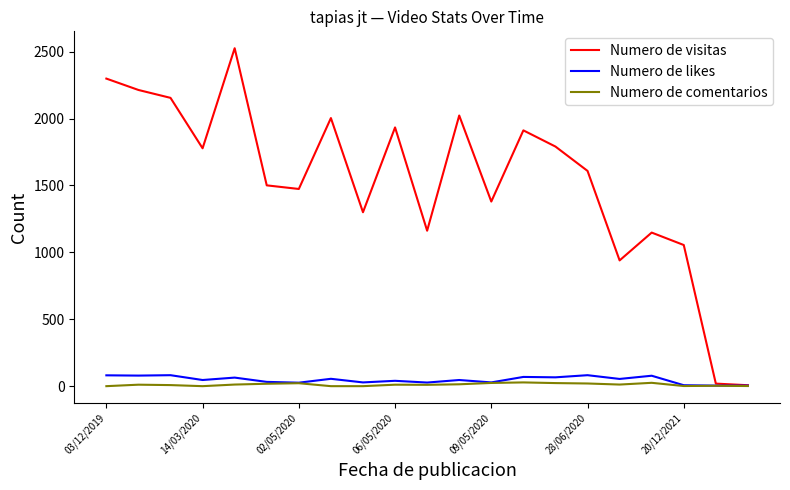

Which series has the largest total across all categories?

Numero de visitas